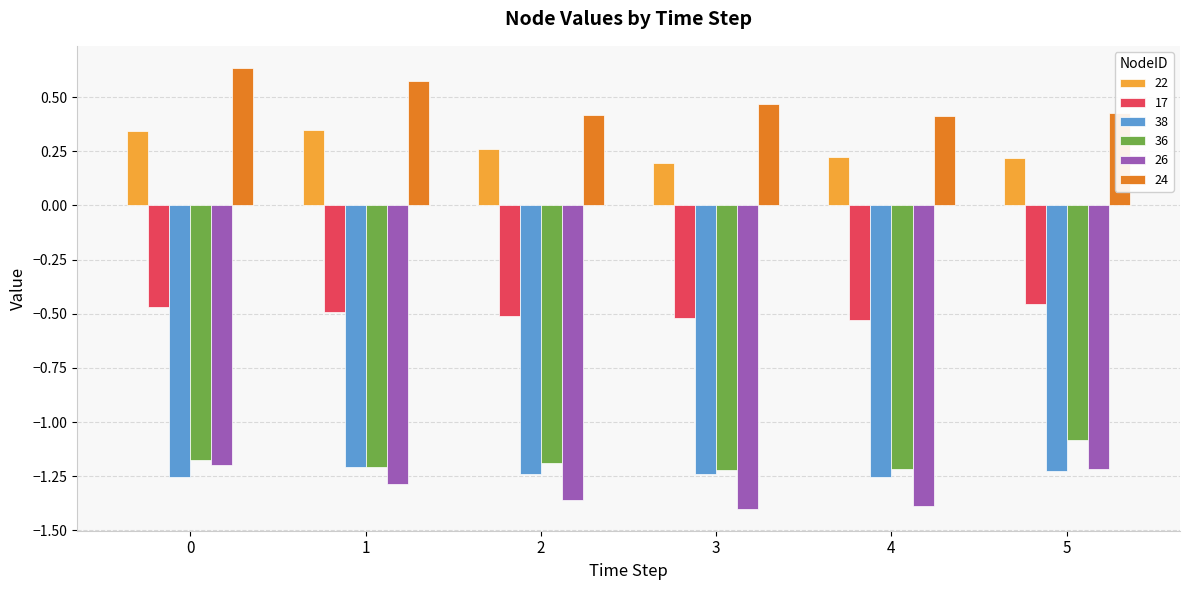

How many bars are there in total?

36